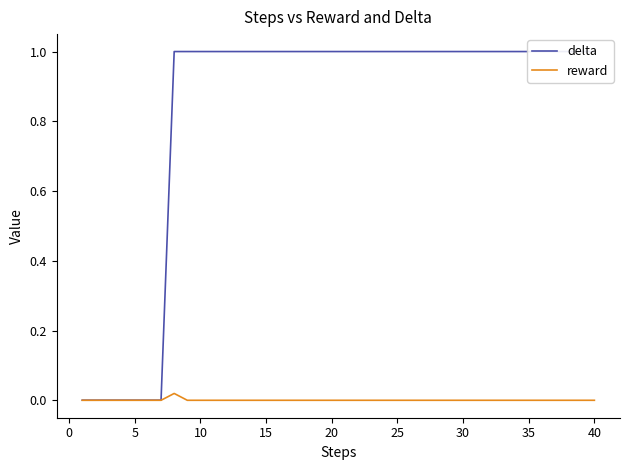

The delta series shows 0.0 at 5. True or false?

True